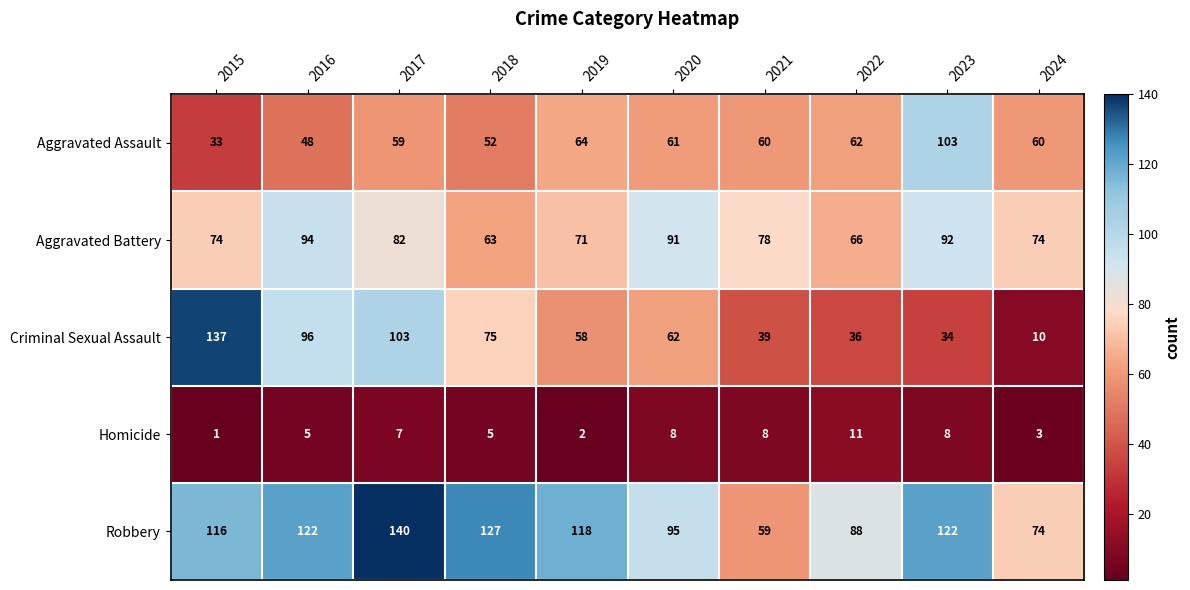

Rank the series by their maximum value, from lowest to highest.

Homicide, Aggravated Battery, Aggravated Assault, Criminal Sexual Assault, Robbery